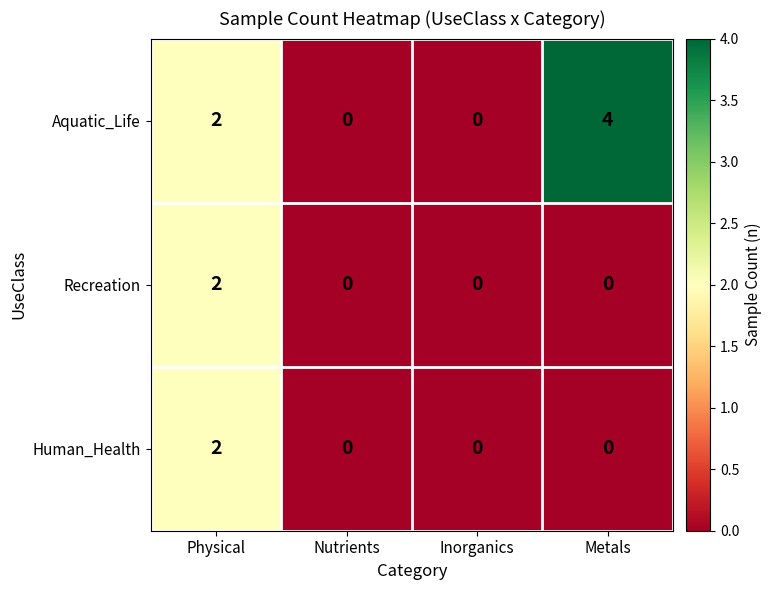

How many data points does each series have?

4